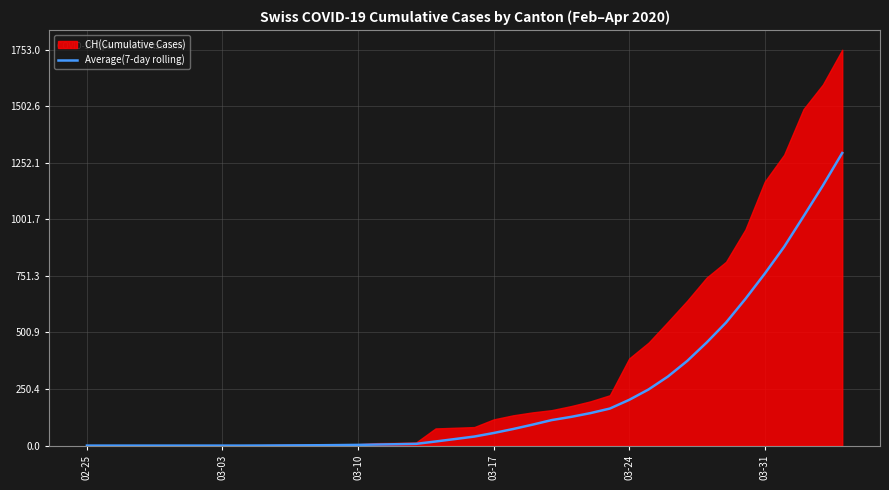

True or false: the data shows 180.9 at 33.

False